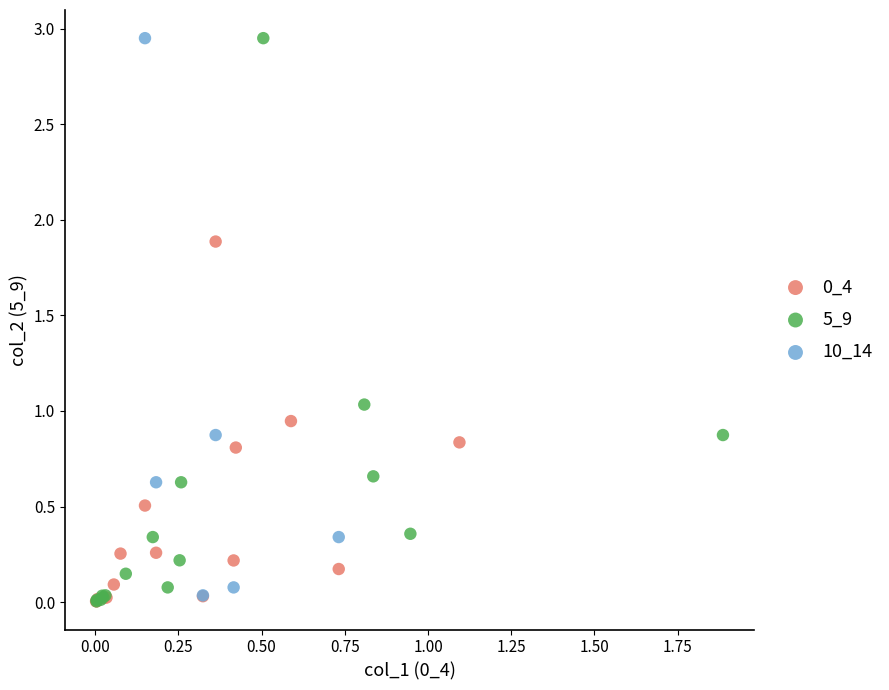

Which series has the largest Y range (max minus min)?

5_9